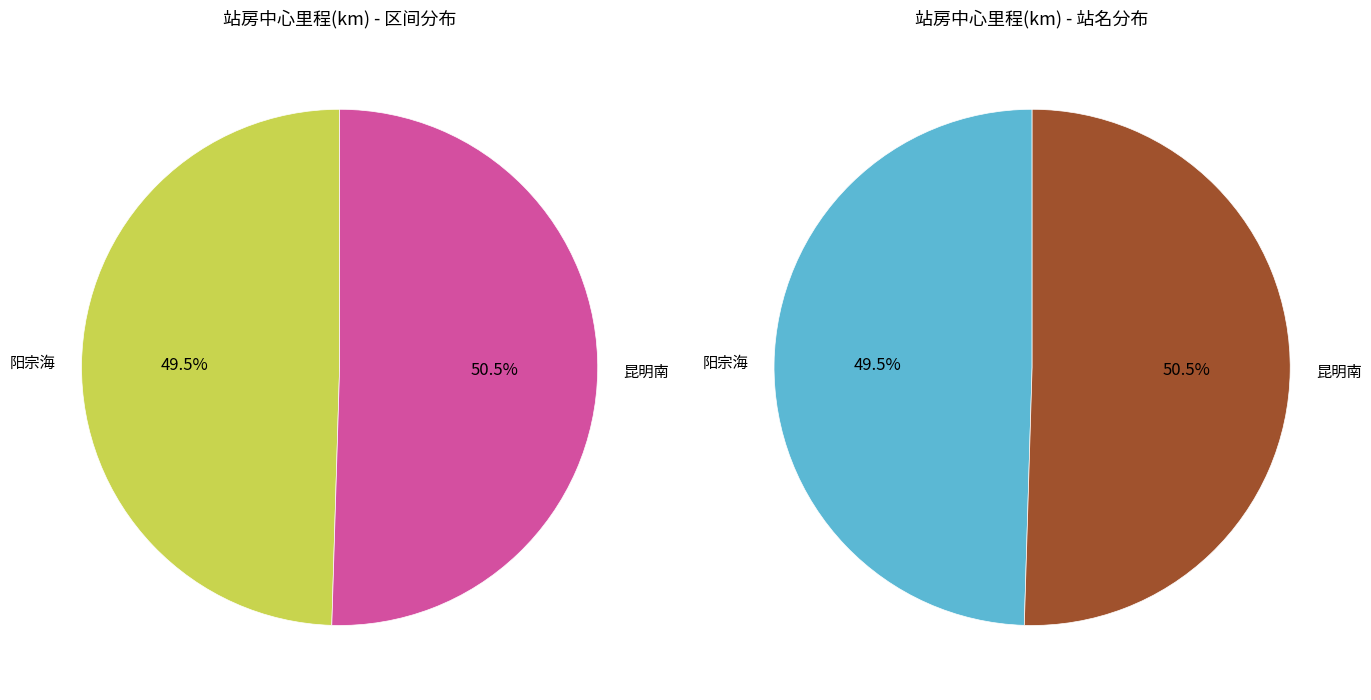

Approximately how many times larger is the value at 阳宗海 compared to 昆明南?

1.0